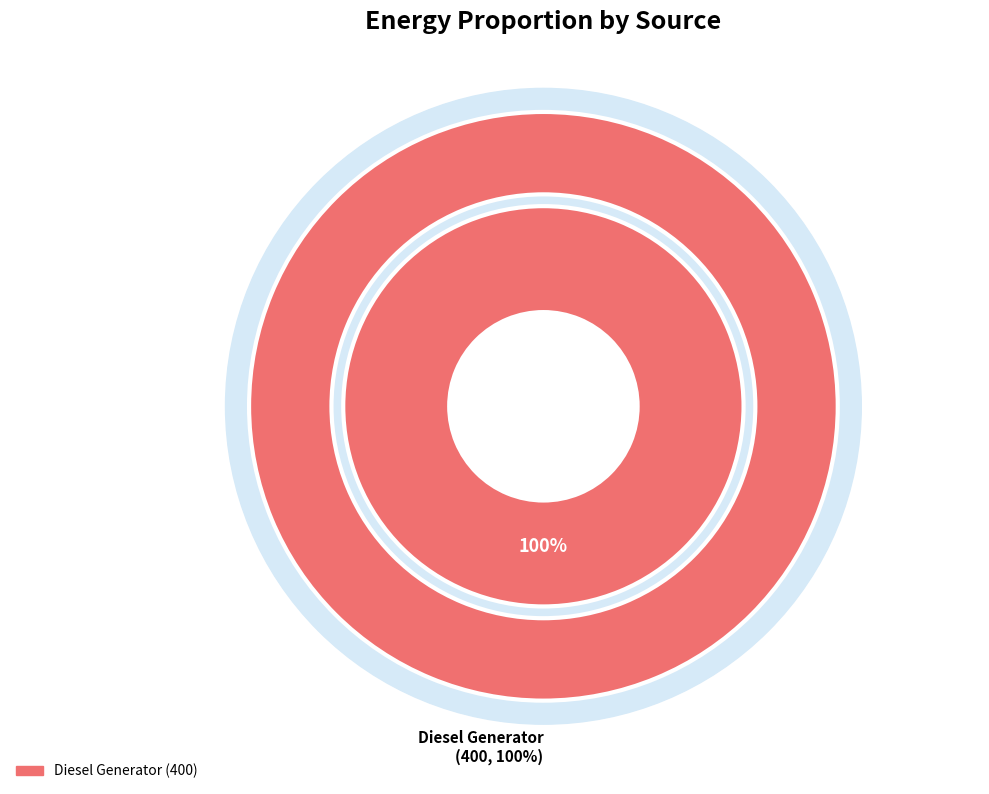

What percentage is the Diesel Generator slice, to the nearest percent?

100%